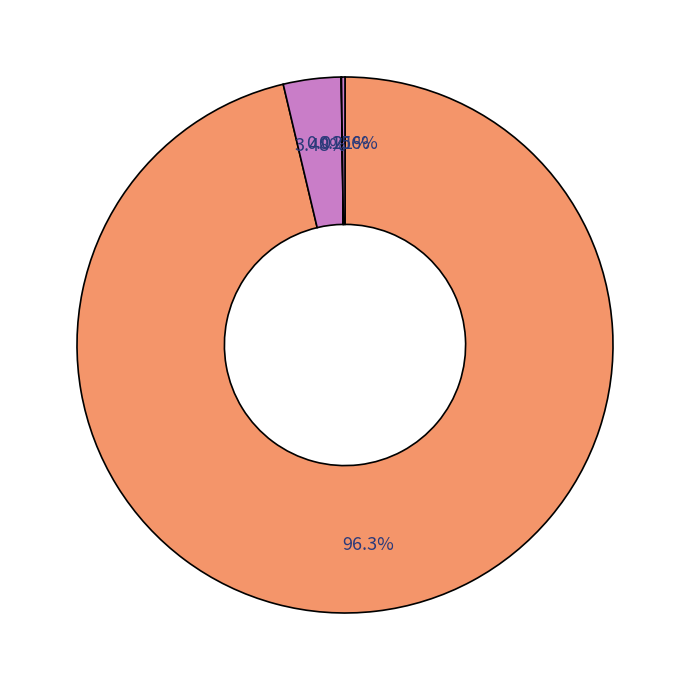

Rank the categories by value from lowest to highest.

Chainlink, Aave, Ethereum, Bitcoin